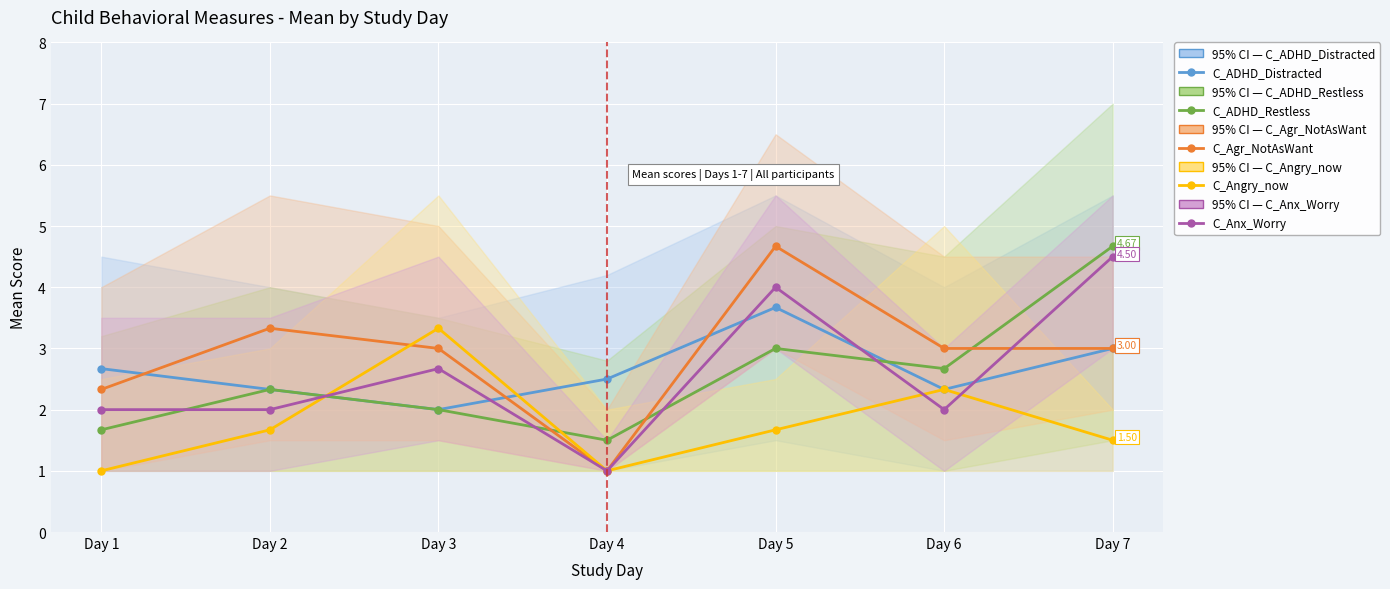

True or false: C_Angry_now and C_Anx_Worry intersect in this chart.

True